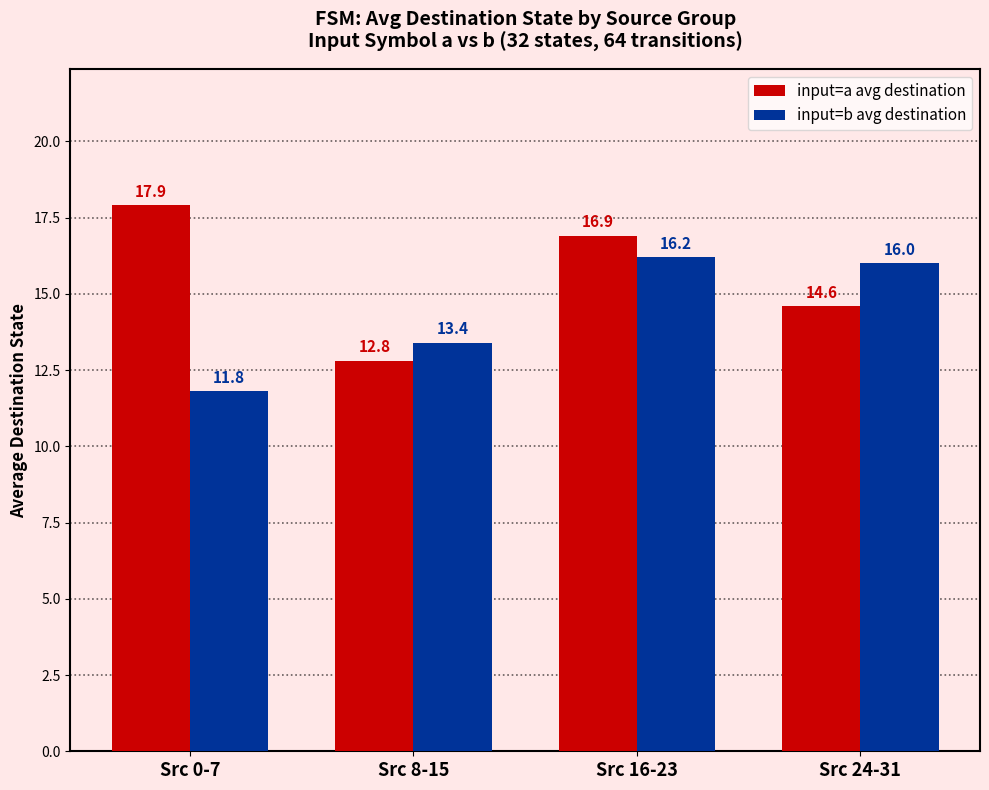

What is the sum of all input=b avg destination values?

57.4